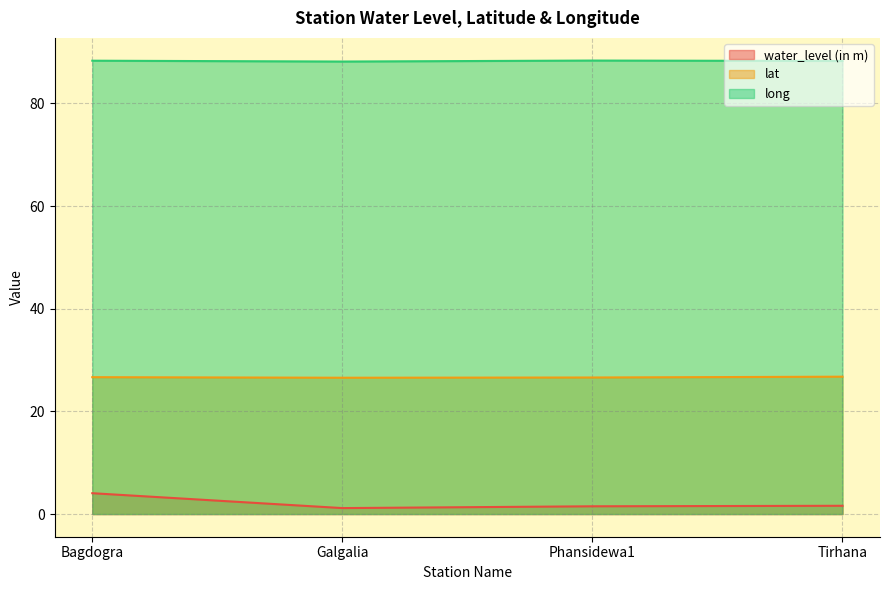

Reading left to right, transcribe all the data shown in this chart.

water_level (in m): 4.1	1.2	1.5	1.6
lat: 26.7	26.6	26.6	26.8
long: 88.3	88.1	88.3	88.2